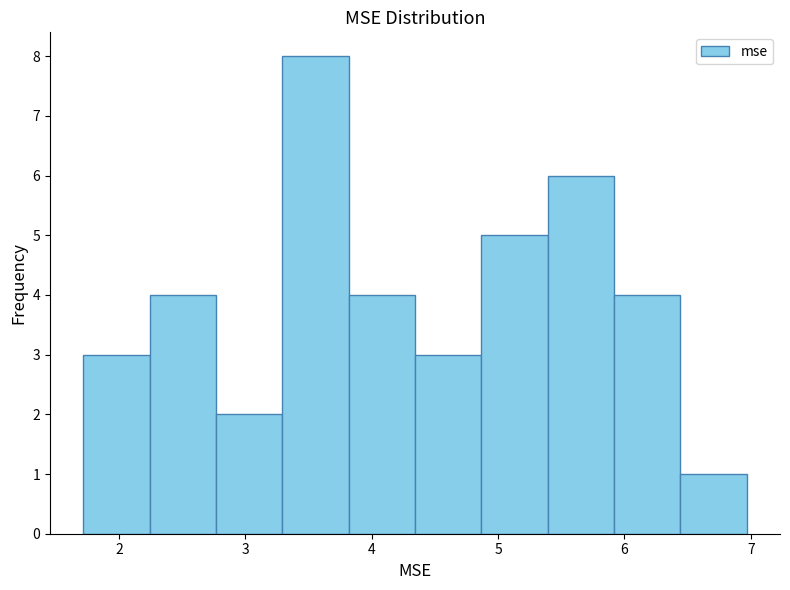

Reading left to right, transcribe this chart: for each bar, give the range it covers on the x-axis and its height. Neither the bar edges nor the heights are printed on the chart, so give them approximately, as read against the axes.

1.7 to 2.2: 3
2.2 to 2.8: 4
2.8 to 3.3: 2
3.3 to 3.8: 8
3.8 to 4.3: 4
4.3 to 4.9: 3
4.9 to 5.4: 5
5.4 to 5.9: 6
5.9 to 6.4: 4
6.4 to 7.0: 1